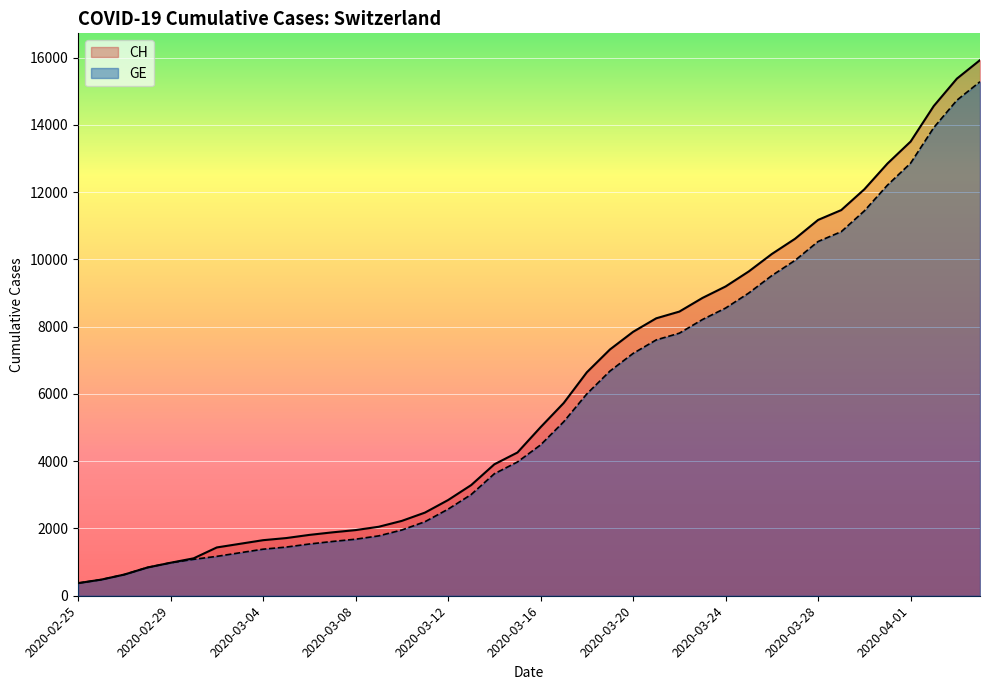

What is the label of the 18th point from the left?

2020-03-13